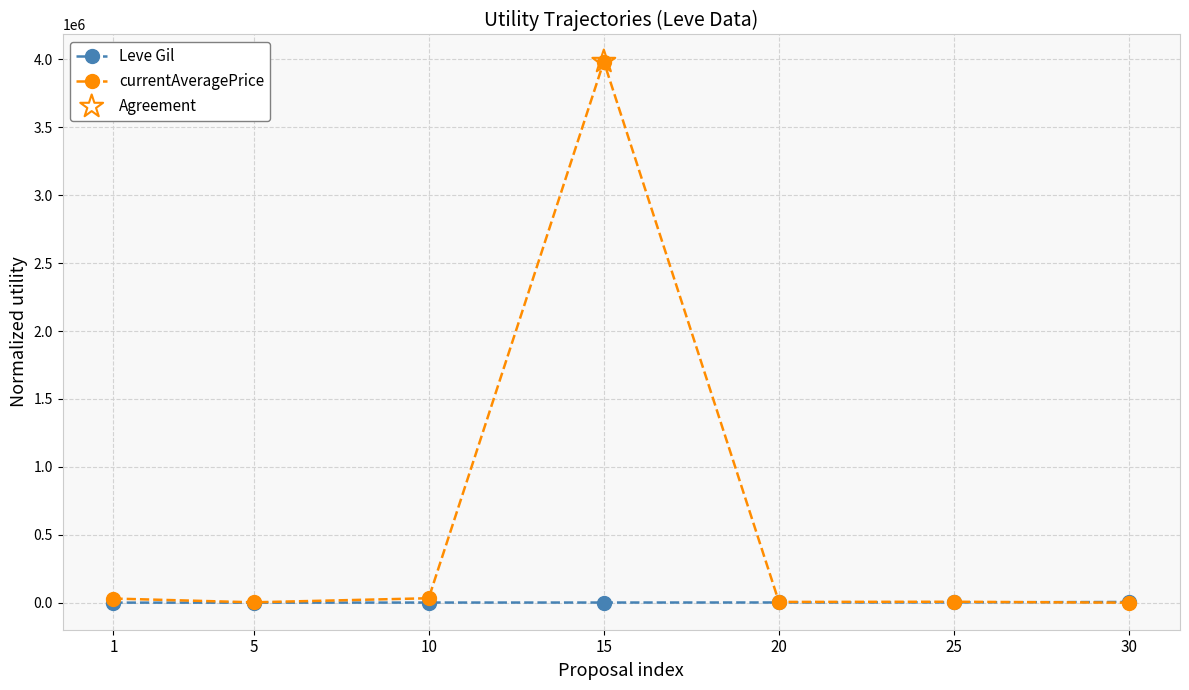

Which series changed the most between 15 and 20?

currentAveragePrice